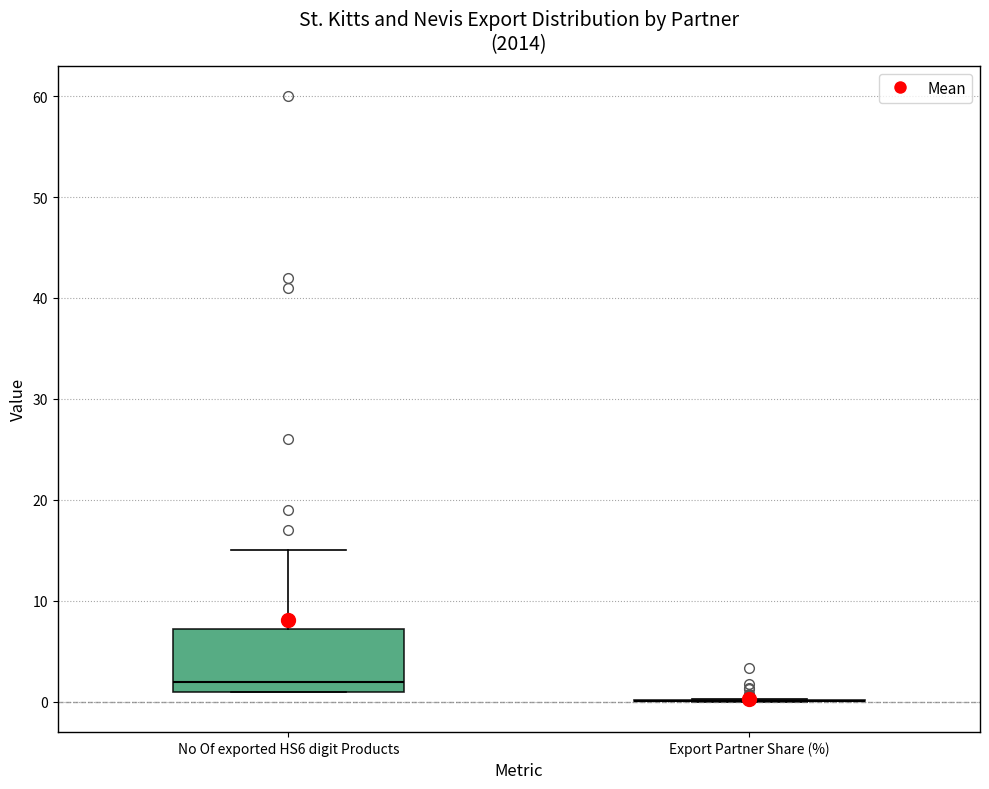

Reading left to right, transcribe this box plot: for each box, give where its median line is, the range the box spans, and where its two whiskers end, as read against the y-axis. The values are not printed on the chart, so give them approximately, as read against the axis.

No Of exported HS6 digit Products: median 2, box 1 to 7, whiskers 1 to 15
Export Partner Share (%): box collapsed to a line at 0, whiskers 0 to 0